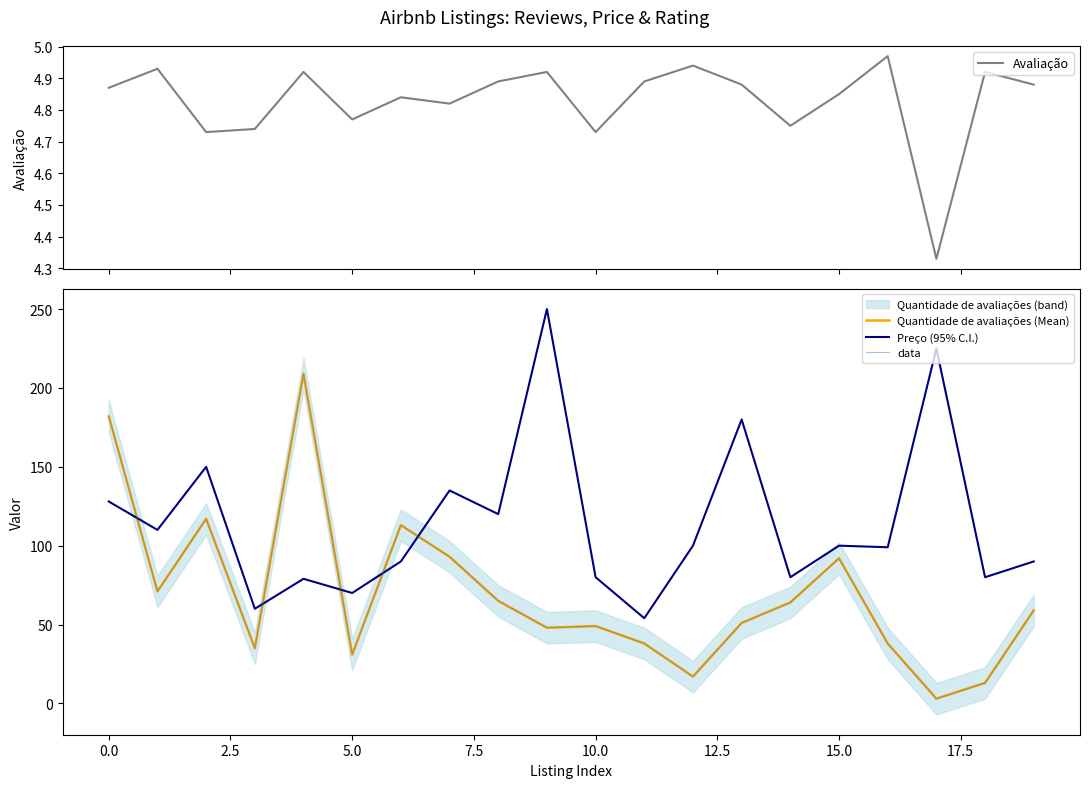

The Preço (95% C.I.) series shows 32.9 at 0.0. True or false?

False